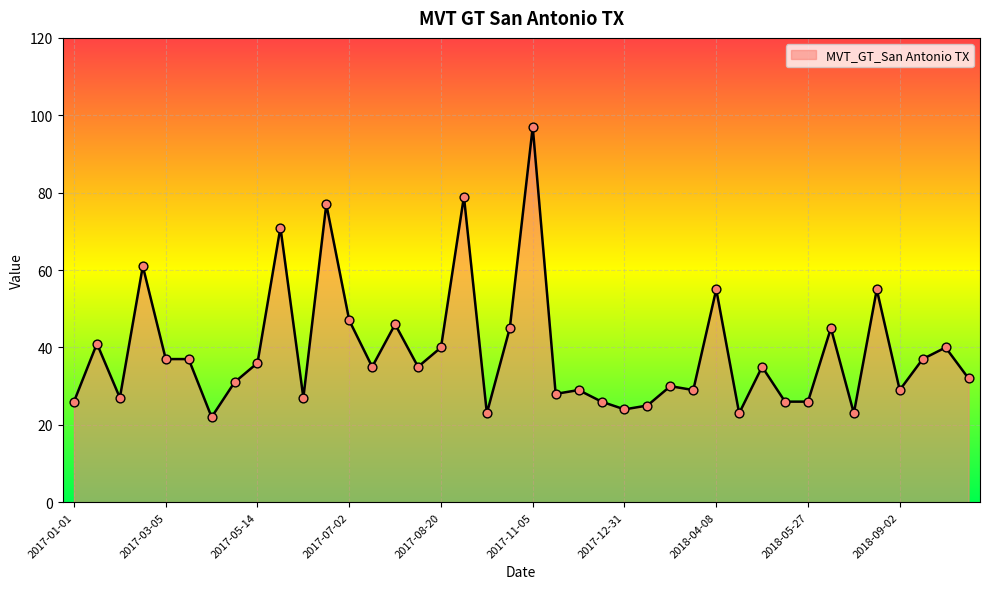

What is the maximum value shown in the chart?

97